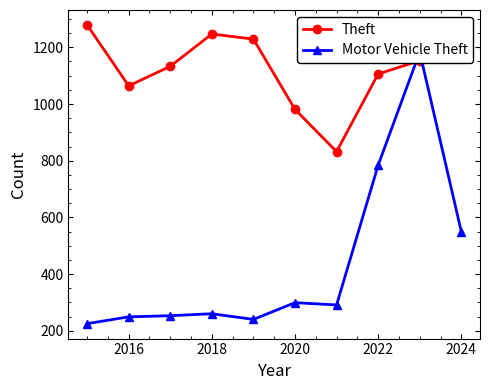

Is it true that Theft equals 1258 at 2024?

True